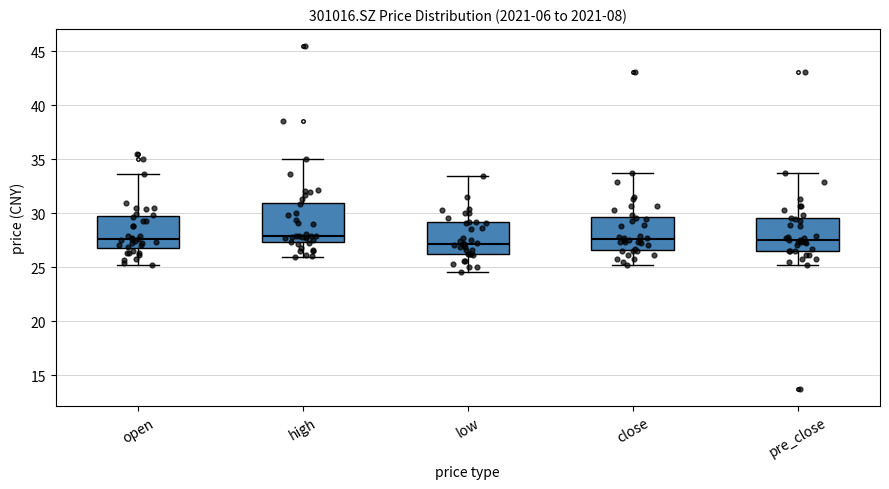

Comparing the boxes themselves (not the whiskers), which one is the tallest?

high